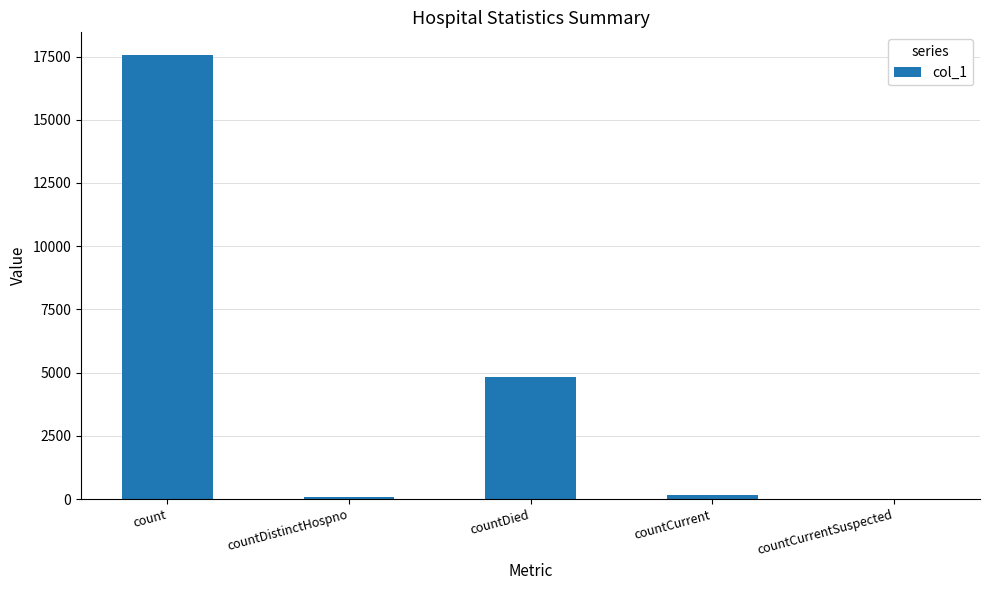

Between count and countCurrent, which is larger?

count